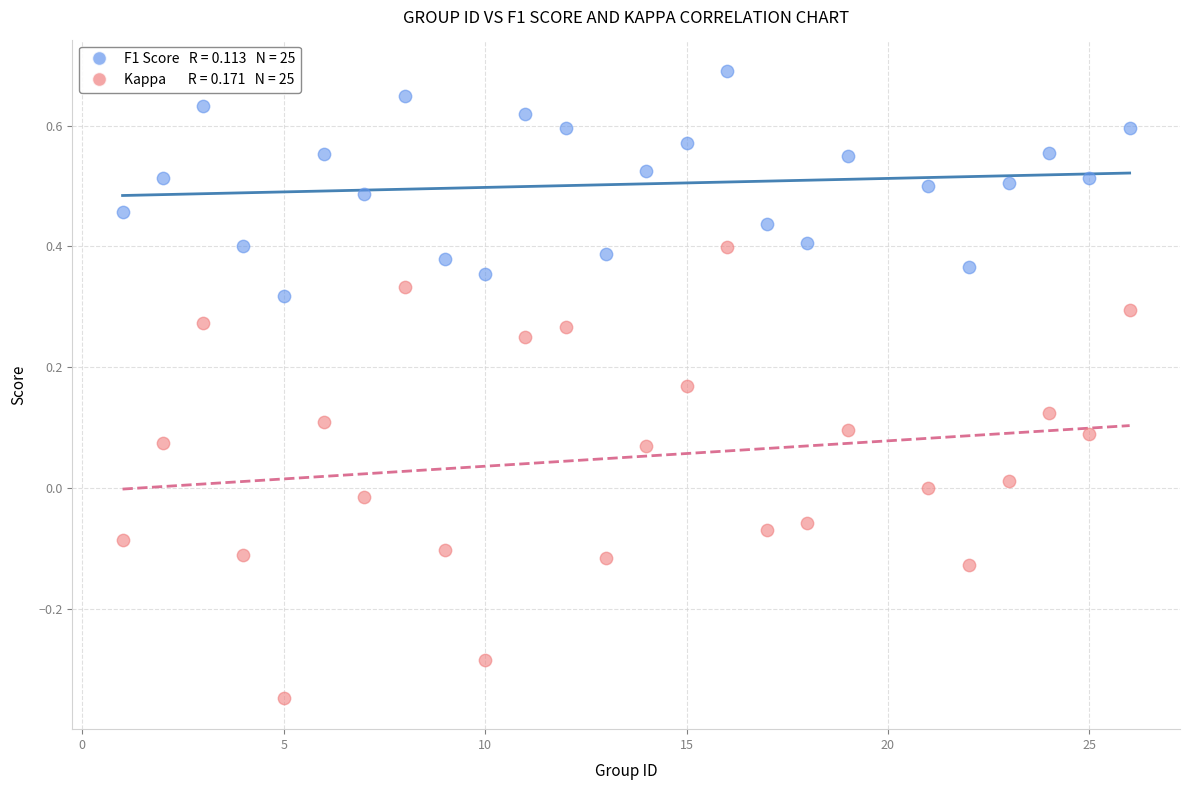

Across all data points, what is the range of X values (max minus min)?

25.0